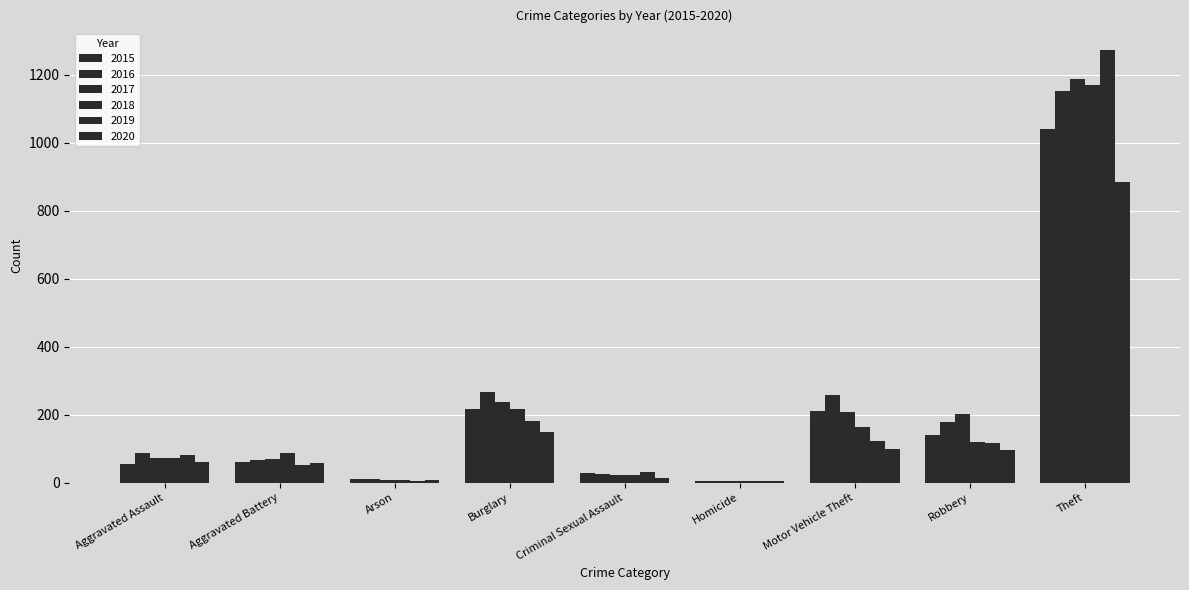

Count the number of data series in this chart.

6